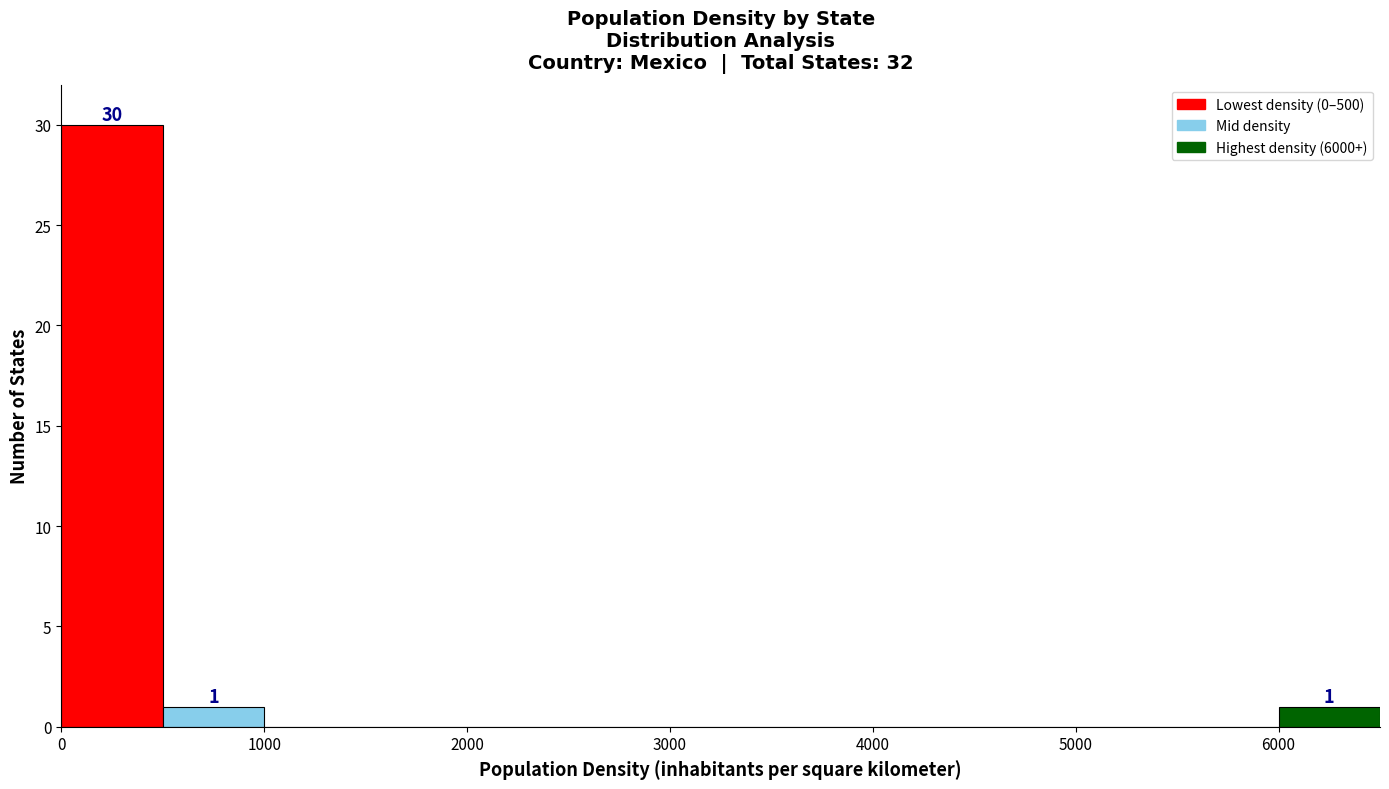

Over which range of the x-axis is the bar tallest?

0 to 500